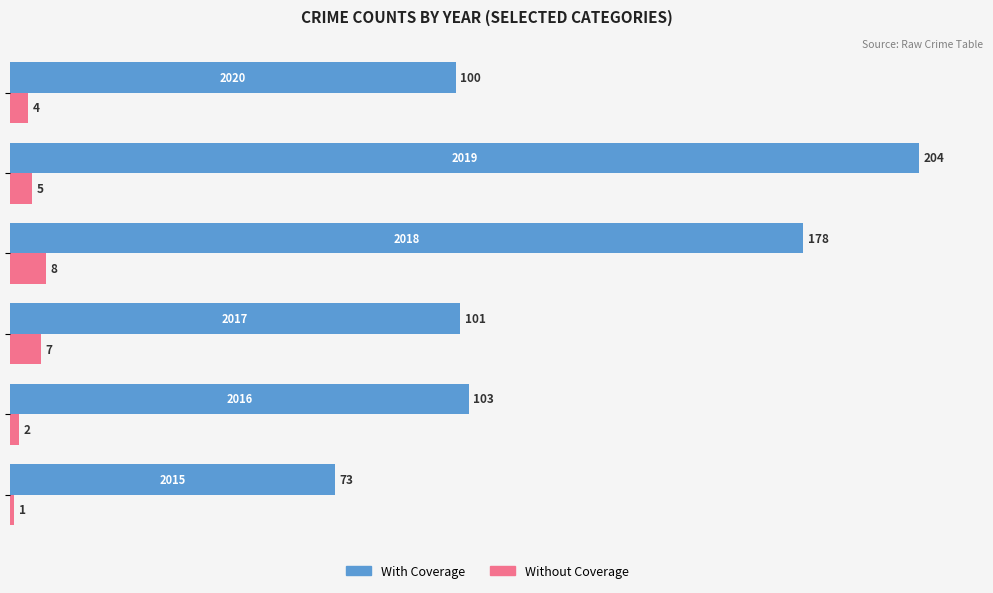

How many values in the Without Coverage series are below 5?

3